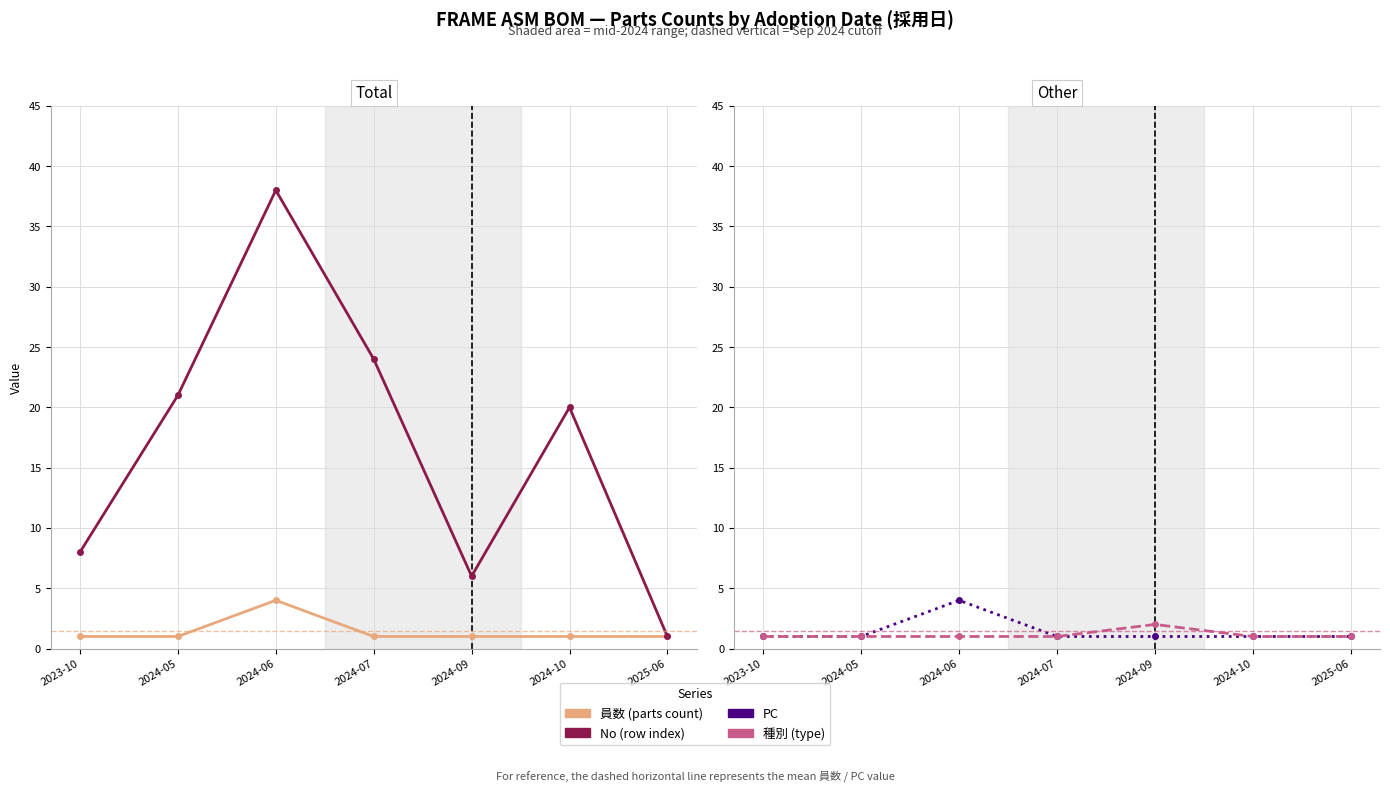

What is the greatest value displayed?

38